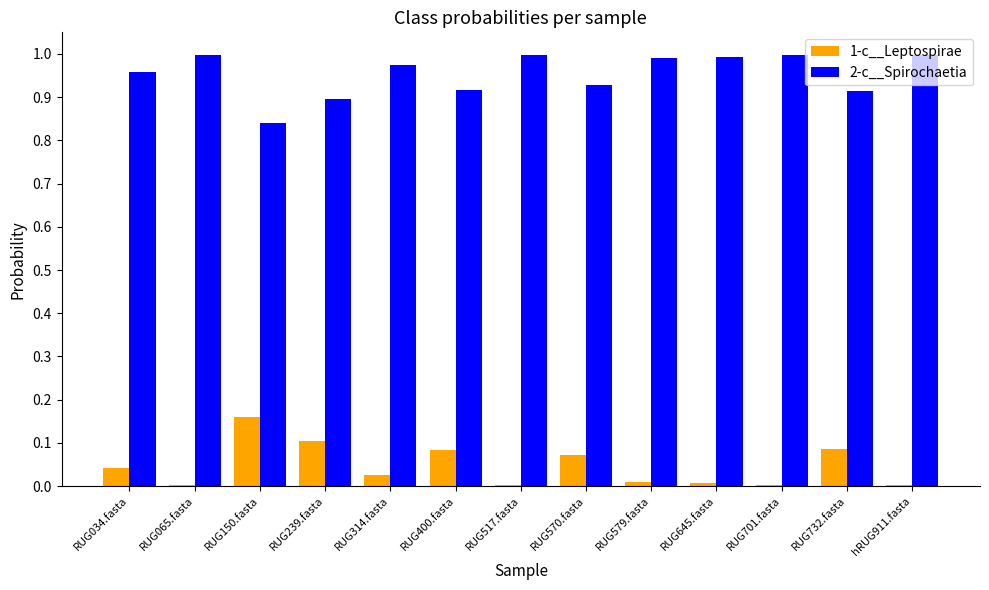

Which series has the largest total across all categories?

2-c__Spirochaetia